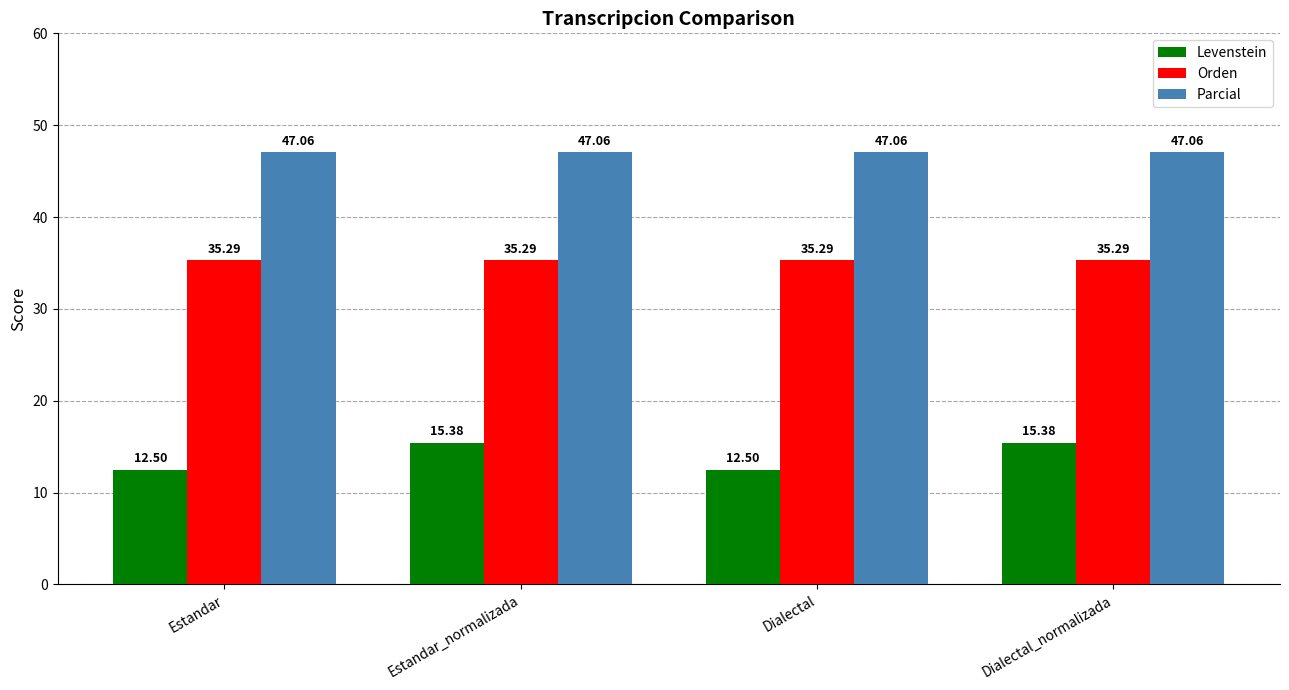

What is the label of the 3rd bar from the left?

Dialectal